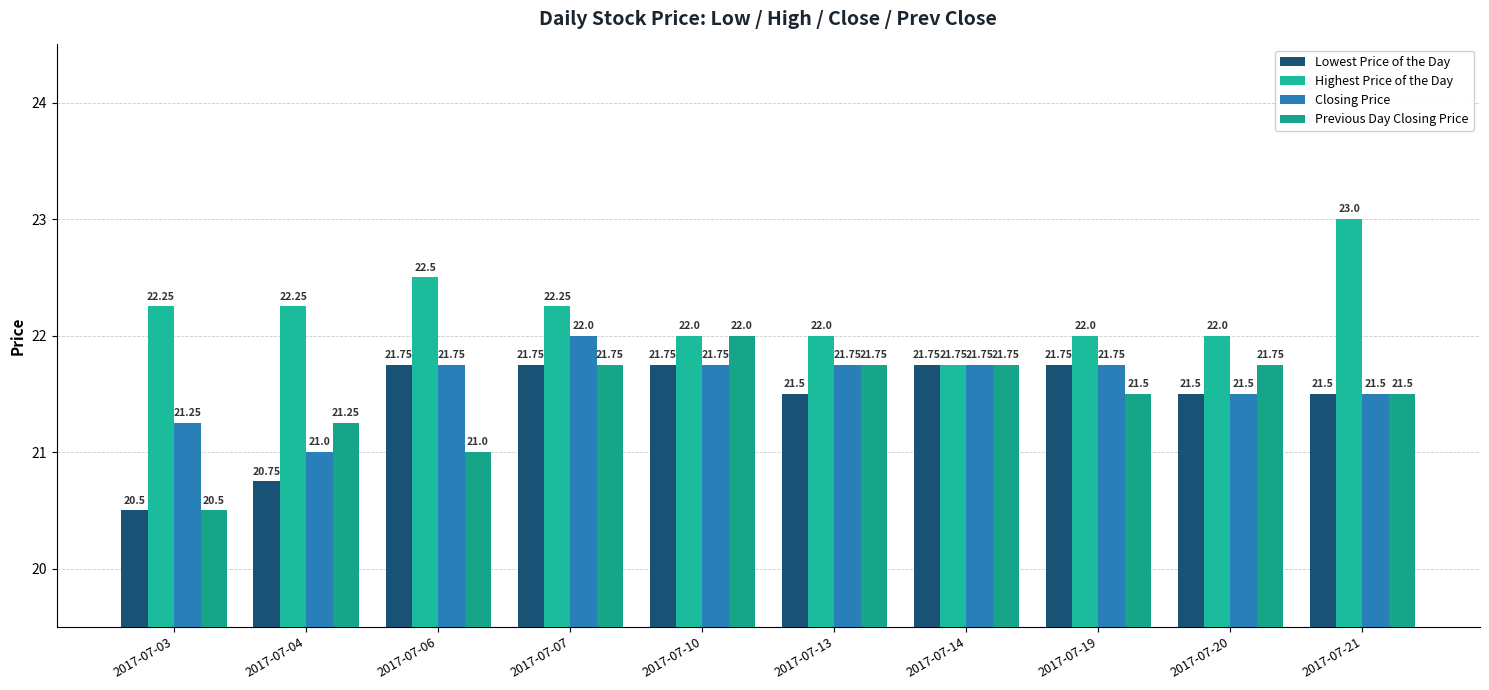

At how many categories does at least one series exceed 21?

10